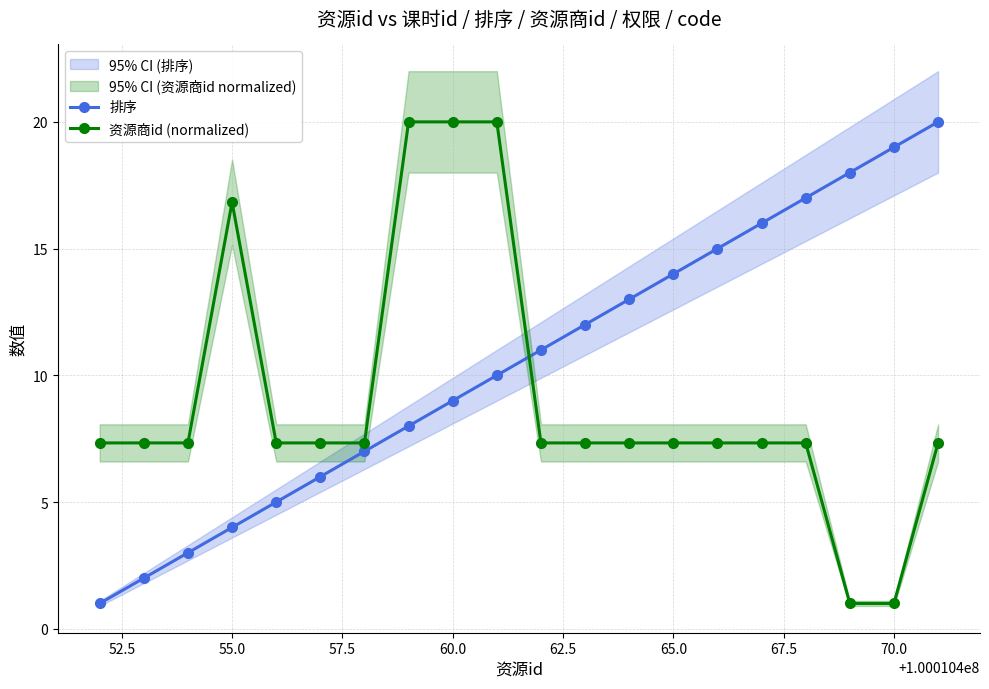

True or false: 资源商id (normalized) has a value of 1.0 at 70.0.

True